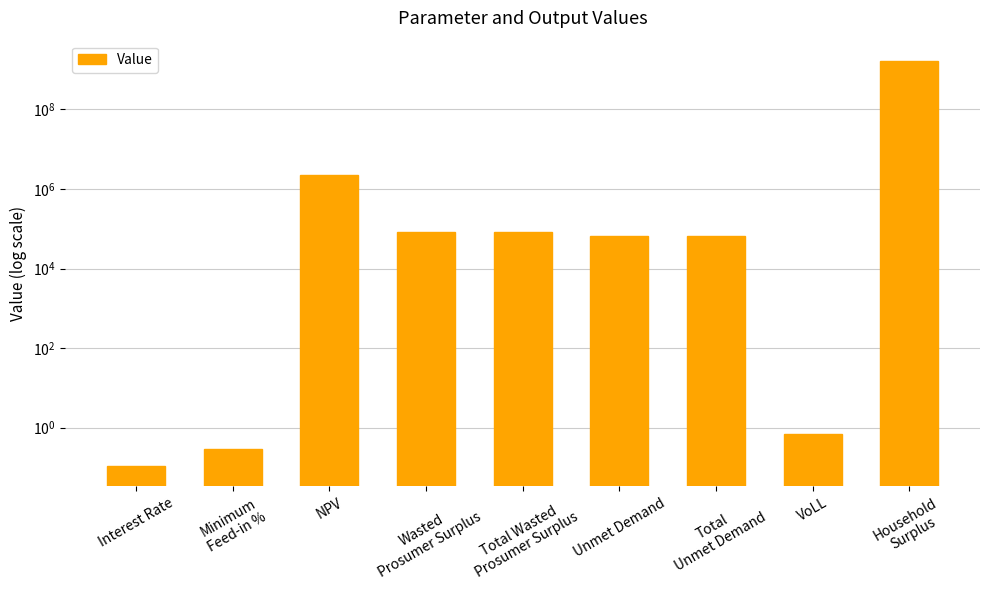

What is the change in value from Interest Rate to Total Wasted
Prosumer Surplus?

+80663.6